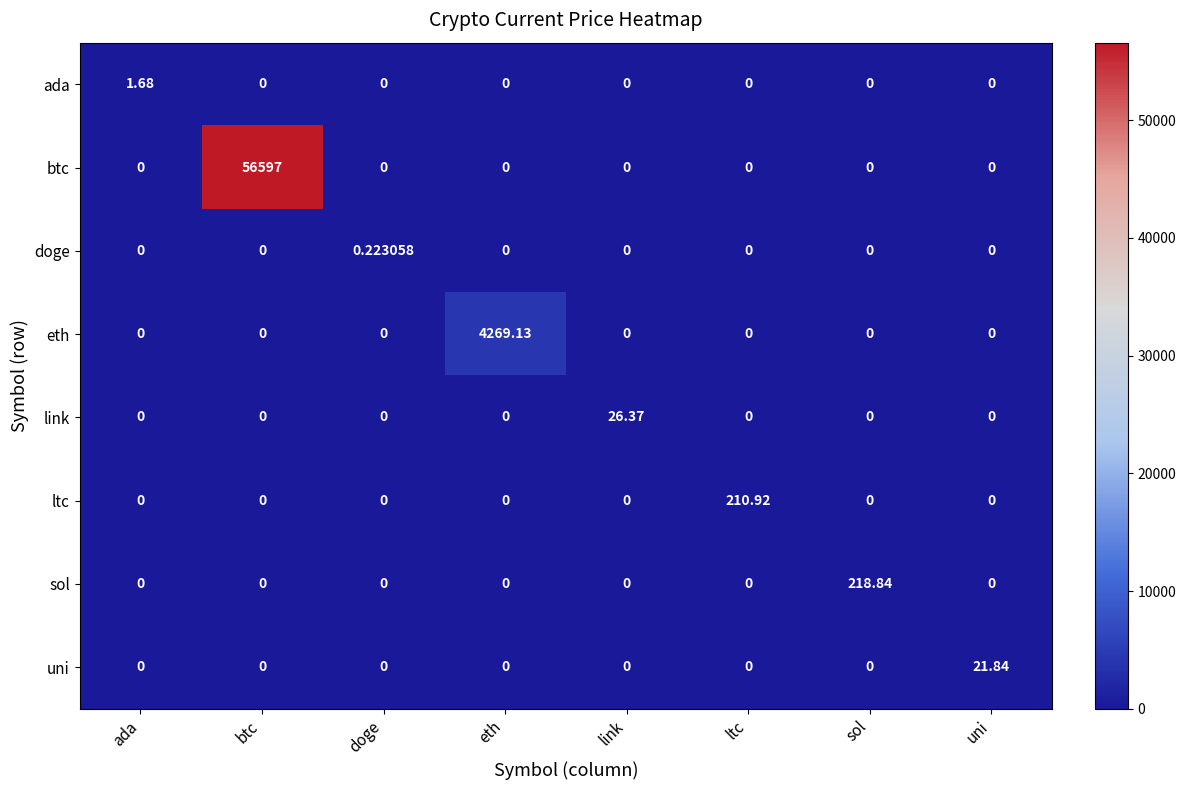

Between ltc and uni, which series saw the biggest shift?

ltc